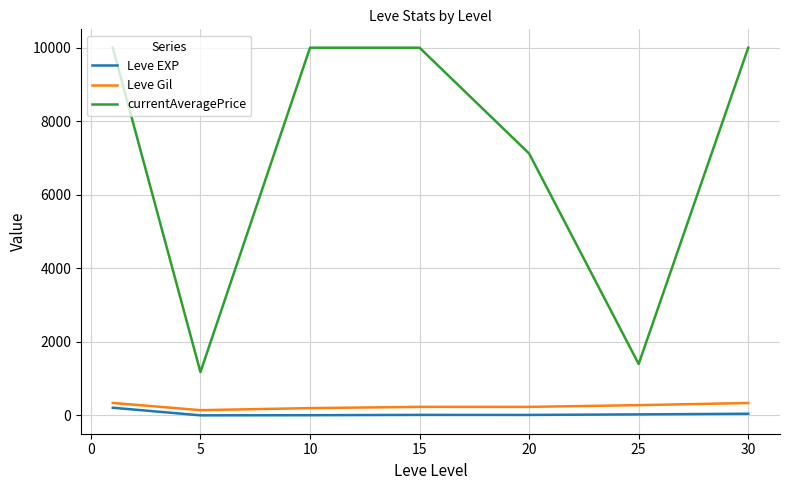

True or false: currentAveragePrice and Leve Gil cross at least once.

False